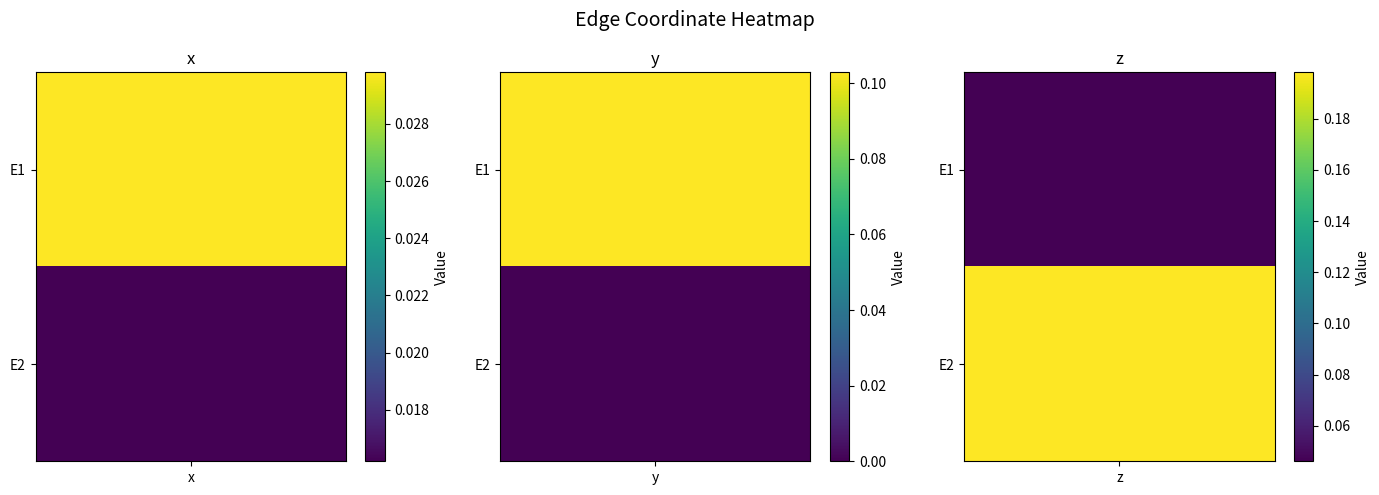

The E2 series shows 0.3 at 2. True or false?

False